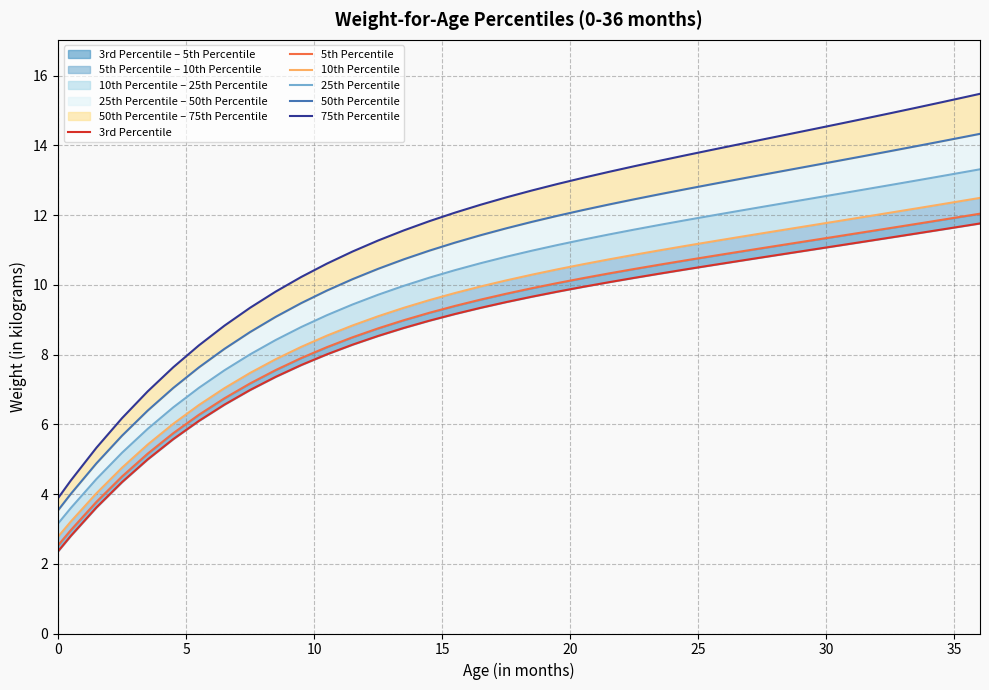

What is the lowest value of the 25th Percentile series?

3.2